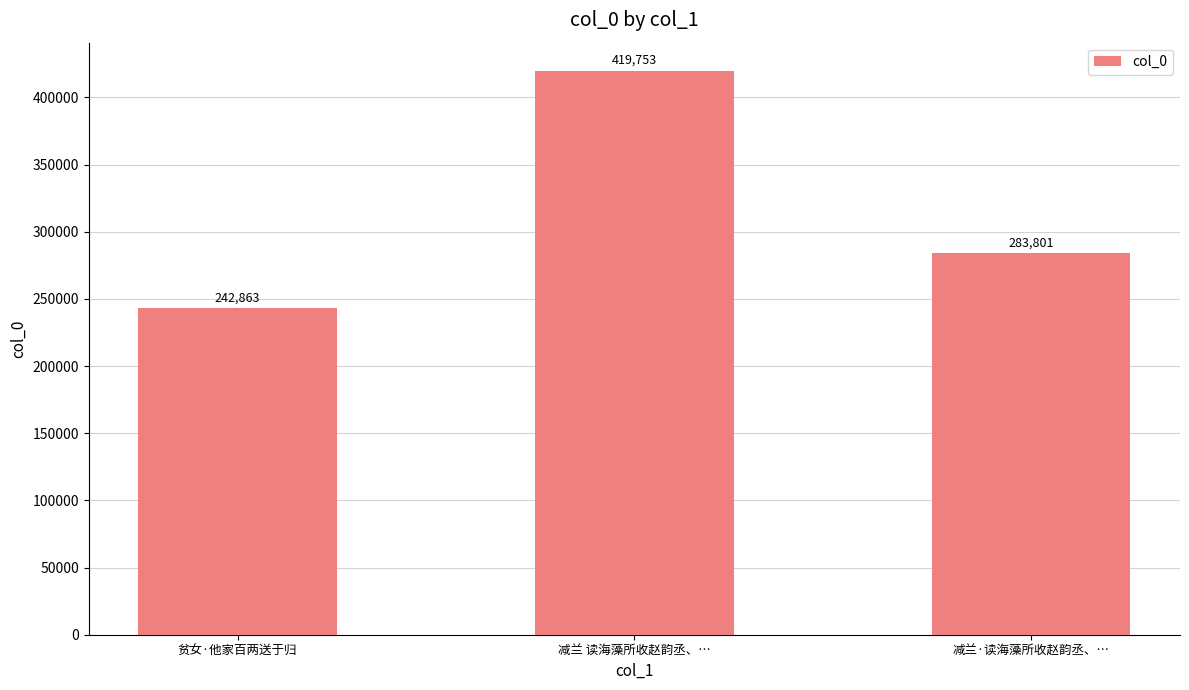

What is the smallest value displayed?

242863